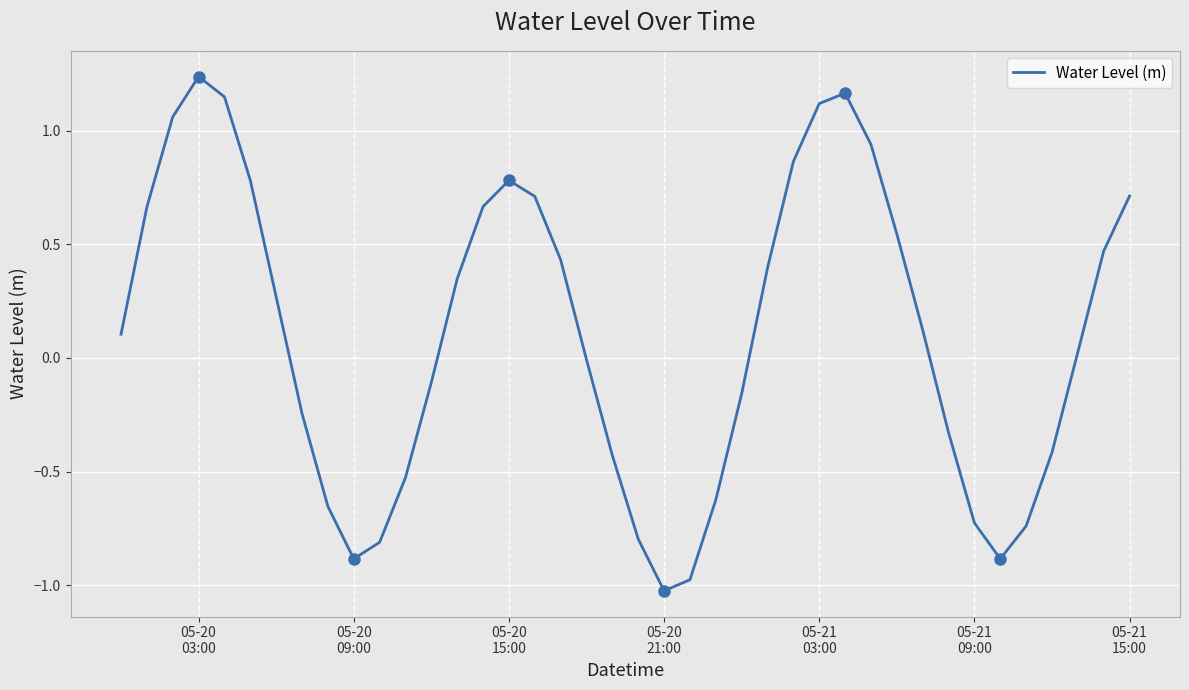

What is the difference between the maximum and minimum values?

2.3